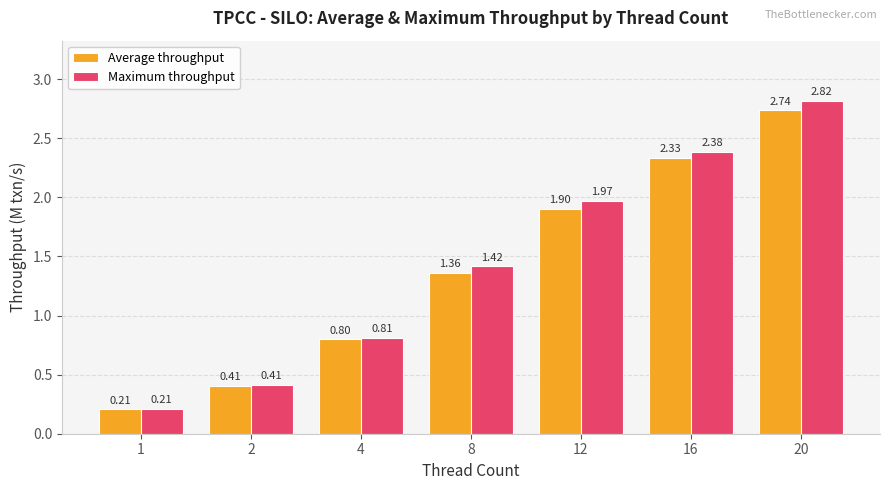

What is the difference between the maximum and minimum values in the Average throughput series?

2.5